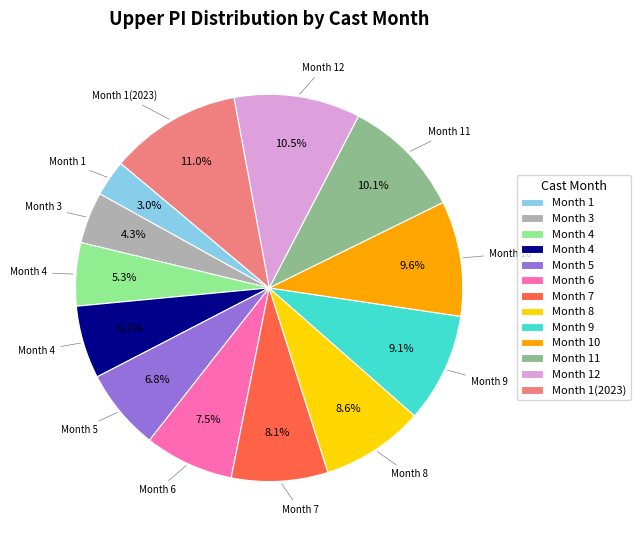

Is there a majority slice in this chart?

No